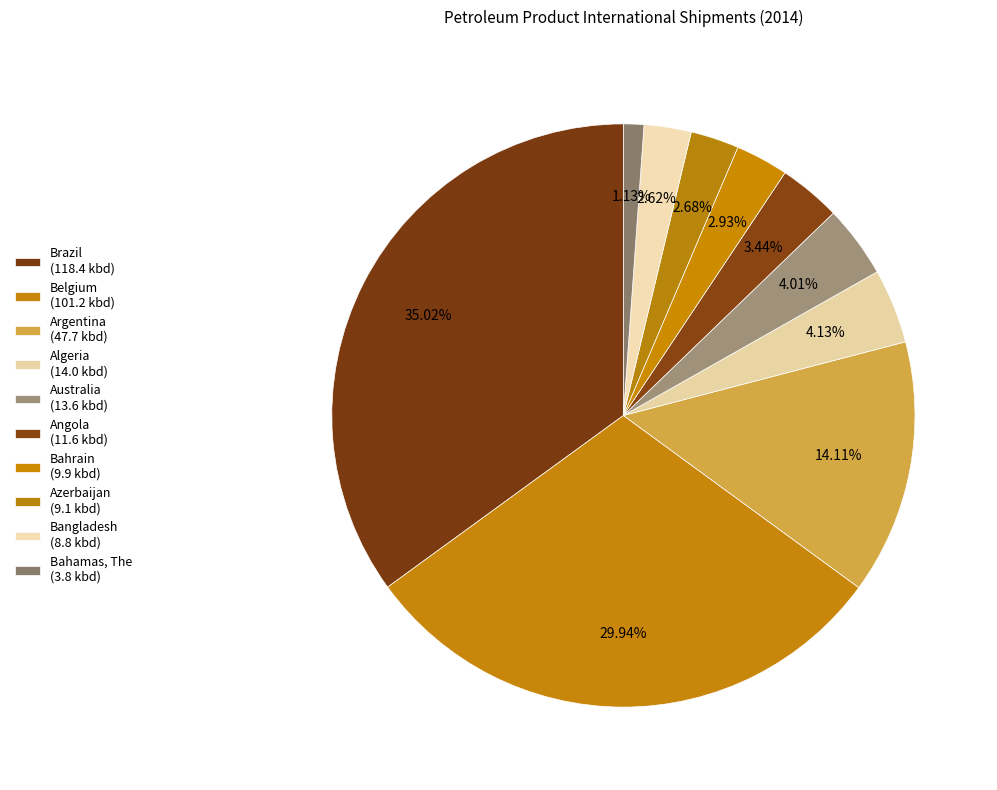

The Bahamas, The slice represents 11% of the pie. True or false?

False